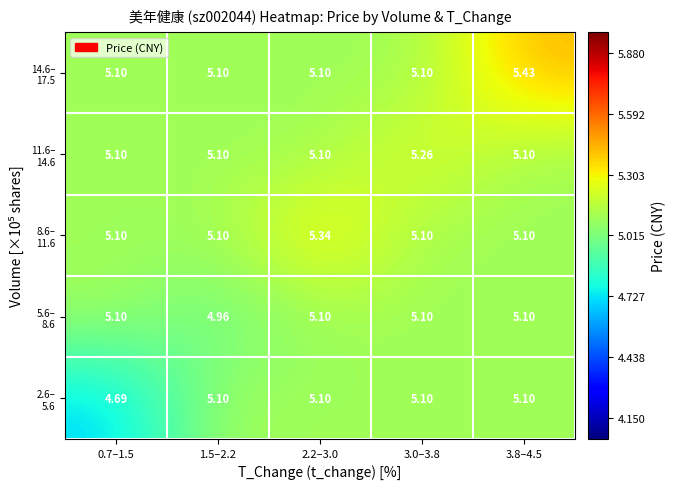

How many categories are shown in the chart?

5